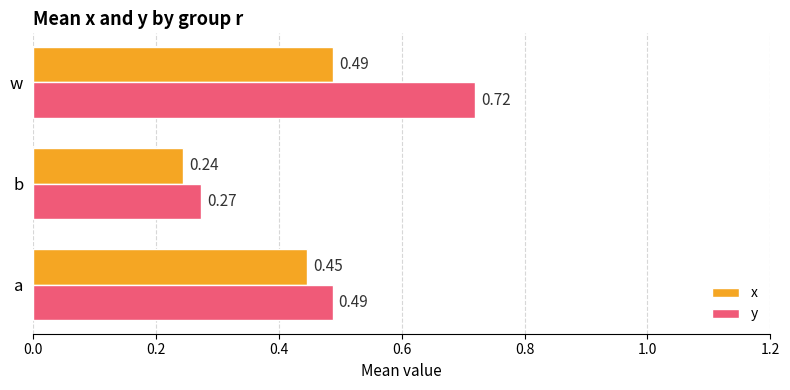

List the series in order of their peak value, highest first.

y, x